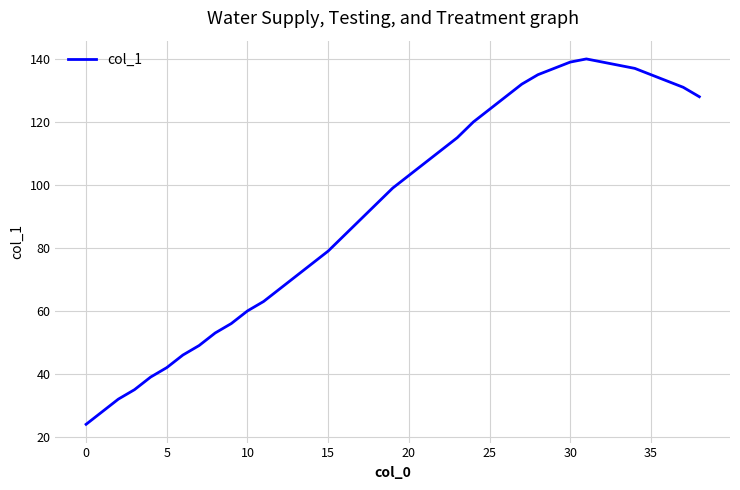

What is the difference between the maximum and minimum values?

116